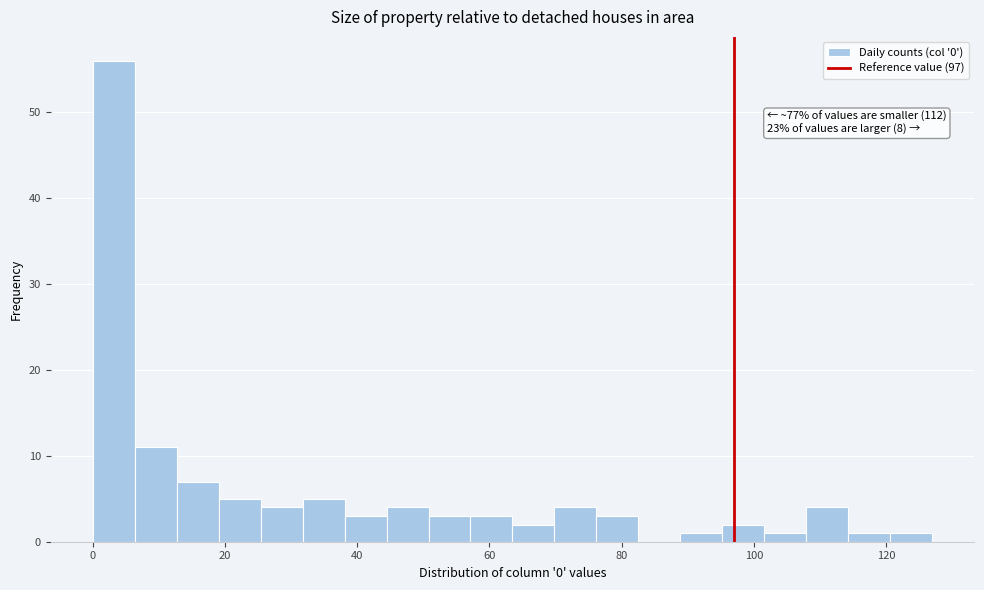

Around what value on the x-axis is the tallest bar? Give the approximate position of its centre, as read against the axis.

4